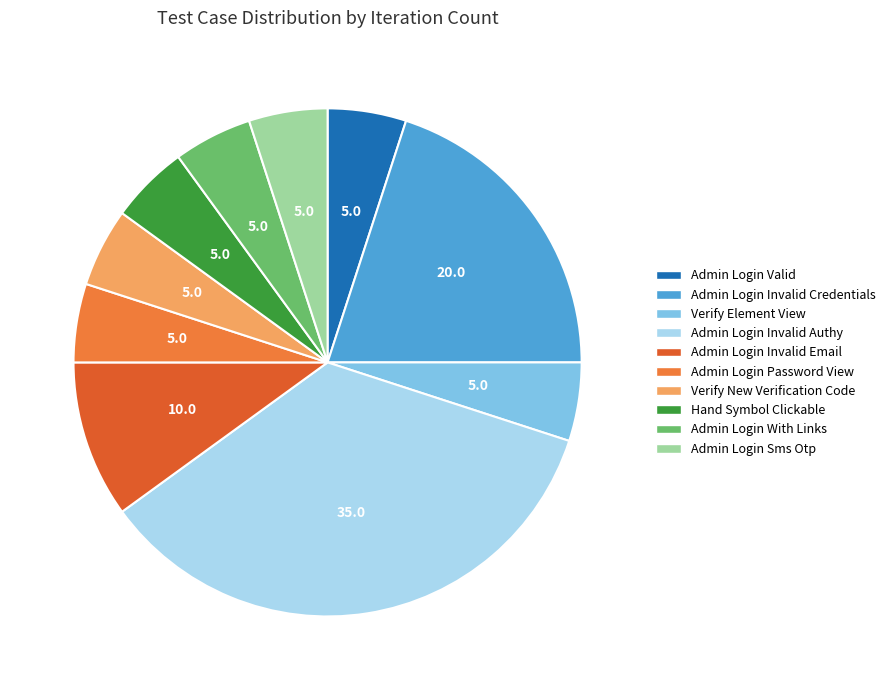

How many segments does this pie chart have?

10